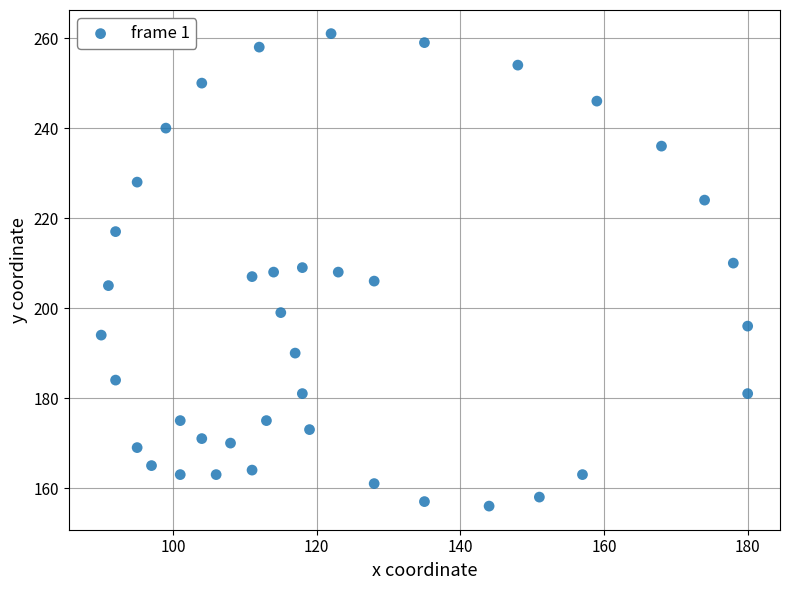

What is the range of Y values (max minus min)?

105